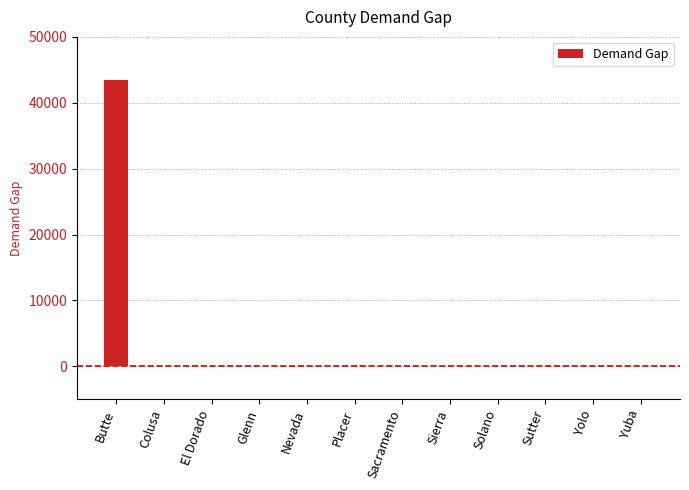

Which has a higher value, Butte or El Dorado?

Butte